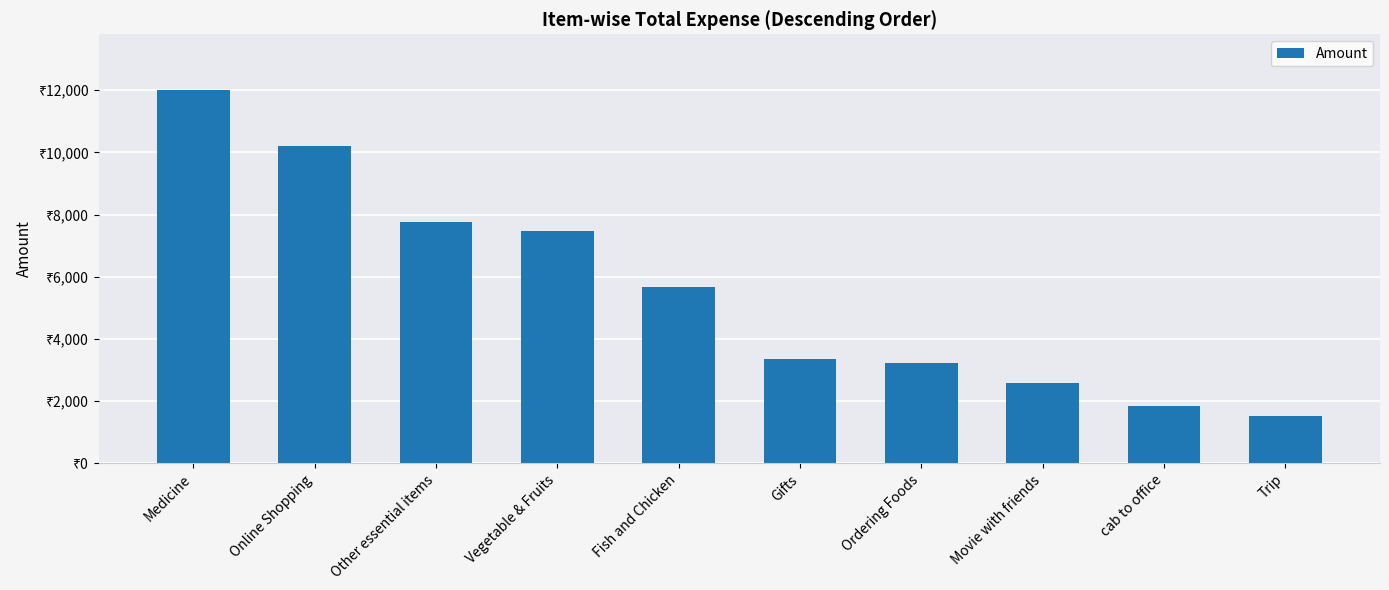

Are the bars horizontal?

No